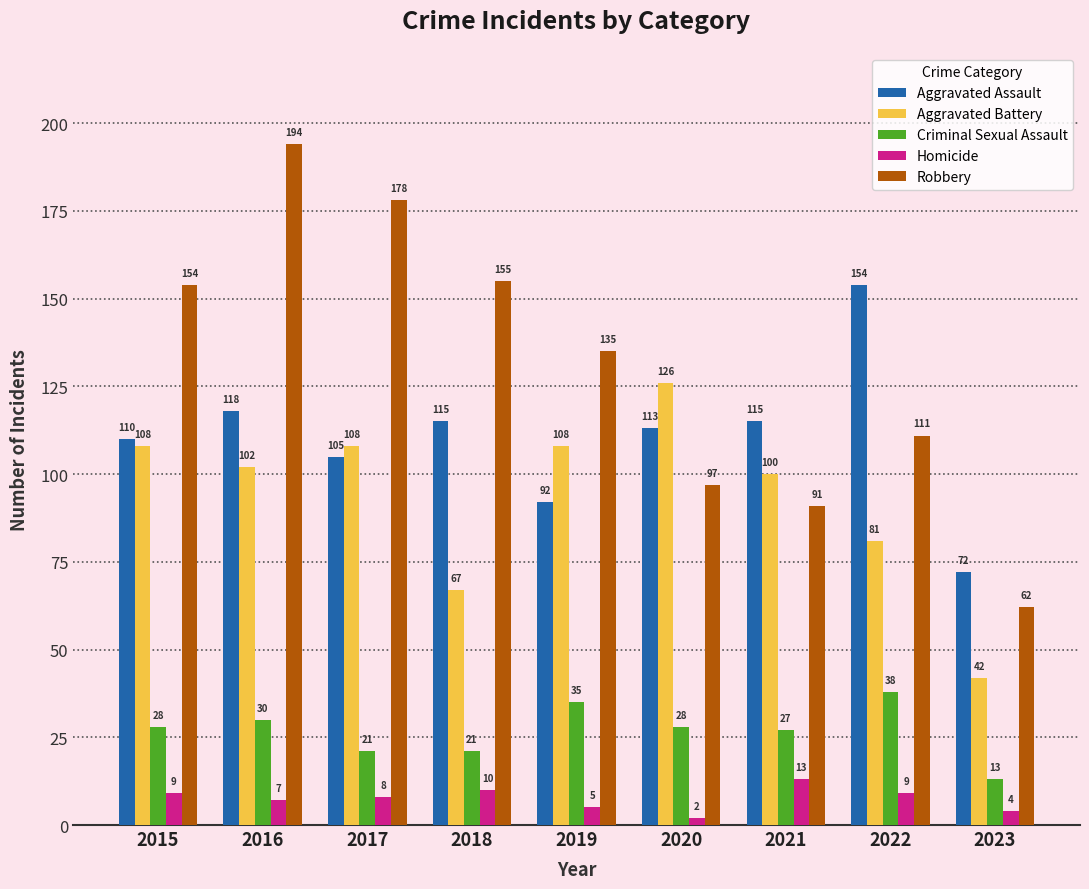

Reading right to left, transcribe all the data shown in this chart.

Aggravated Assault: 72	154	115	113	92	115	105	118	110
Aggravated Battery: 42	81	100	126	108	67	108	102	108
Criminal Sexual Assault: 13	38	27	28	35	21	21	30	28
Homicide: 4	9	13	2	5	10	8	7	9
Robbery: 62	111	91	97	135	155	178	194	154